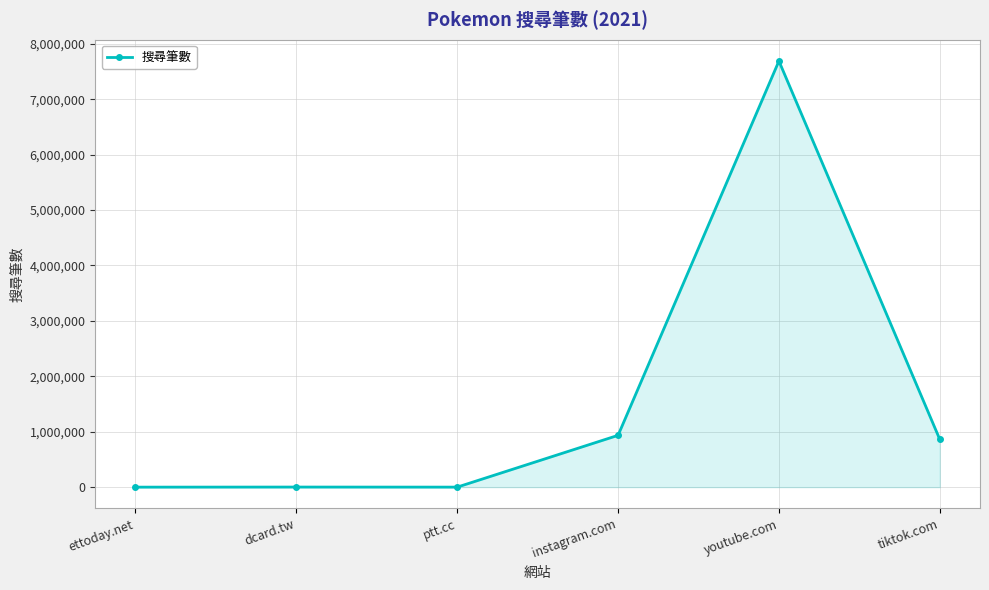

What is the greatest value displayed?

7690000